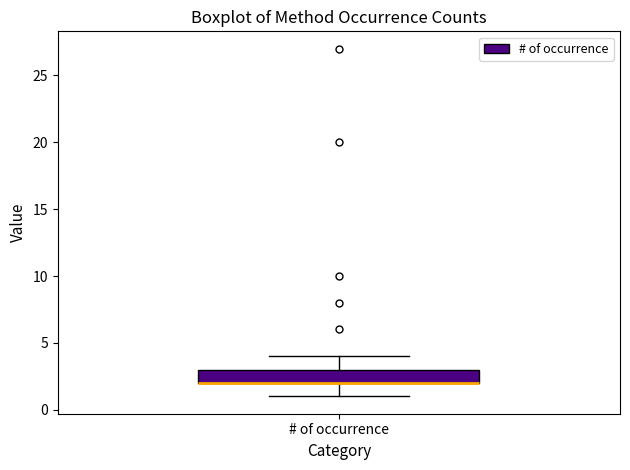

Where does the lower whisker of the box for # of occurrence end on the y-axis? The values are not printed on the chart, so give them approximately, as read against the axis.

1